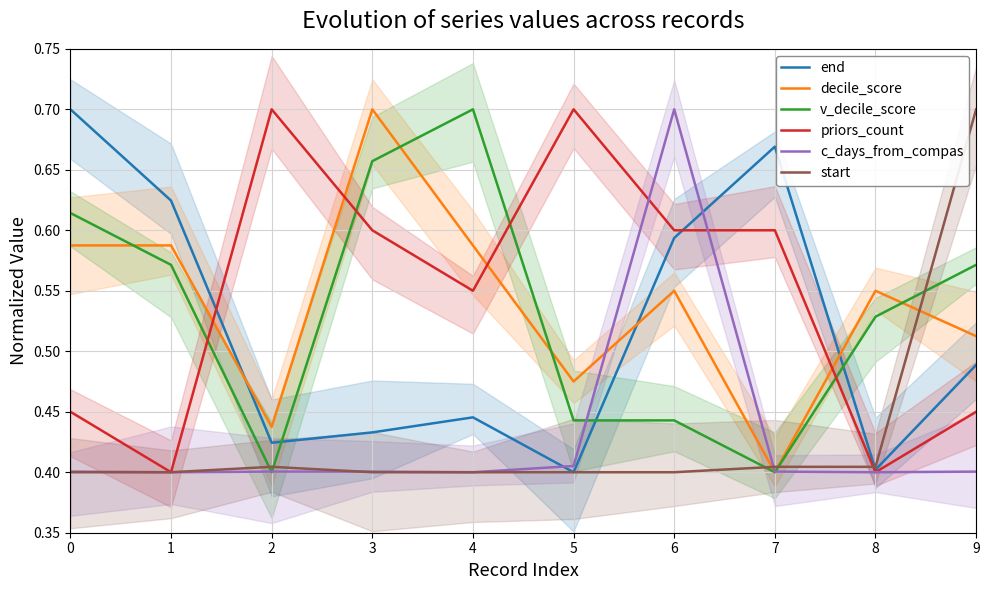

How many intersections are there between end and c_days_from_compas?

2